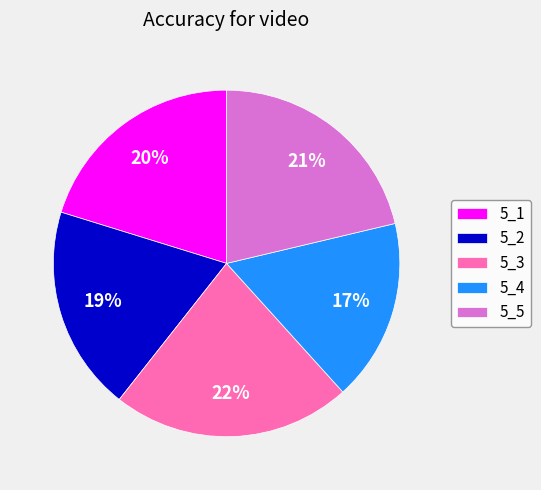

What percentage is the 5_4 slice, to the nearest percent?

17%